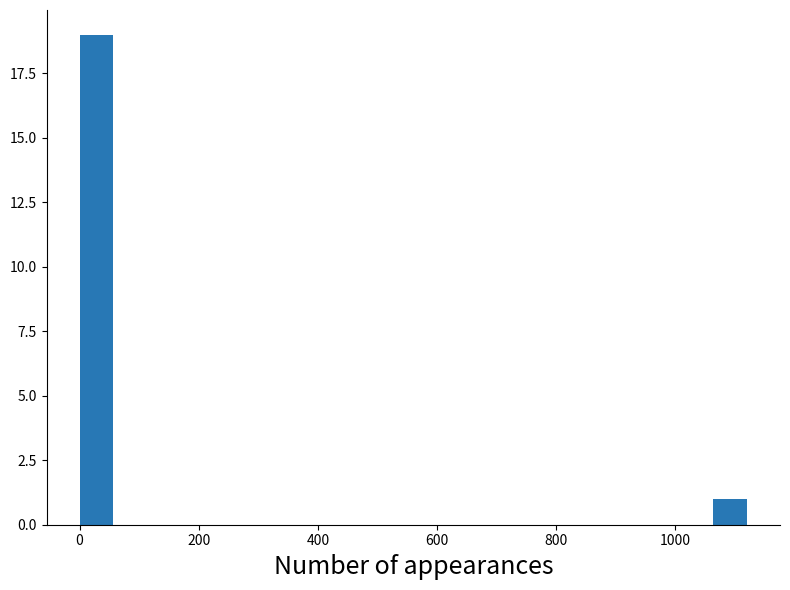

Read against the x-axis, roughly where is the centre of the tallest bar?

20